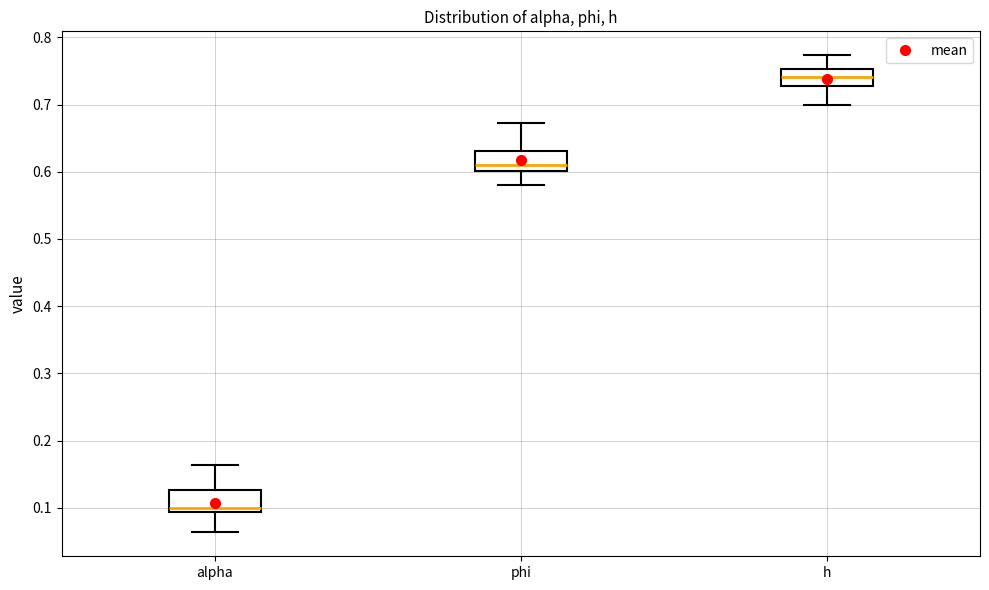

Reading left to right, read every box against the y-axis: the position of its median line, the range the box covers, and the ends of its whiskers. The values are not printed on the chart, so give them approximately, as read against the axis.

alpha: median 0.10, box 0.09 to 0.13, whiskers 0.06 to 0.16
phi: median 0.61, box 0.60 to 0.63, whiskers 0.58 to 0.67
h: median 0.74, box 0.73 to 0.75, whiskers 0.70 to 0.77